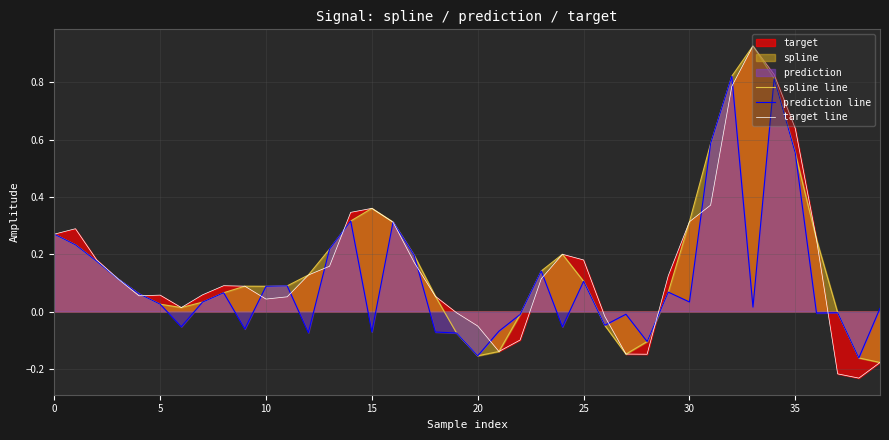

At which label does spline line reach its peak?

33